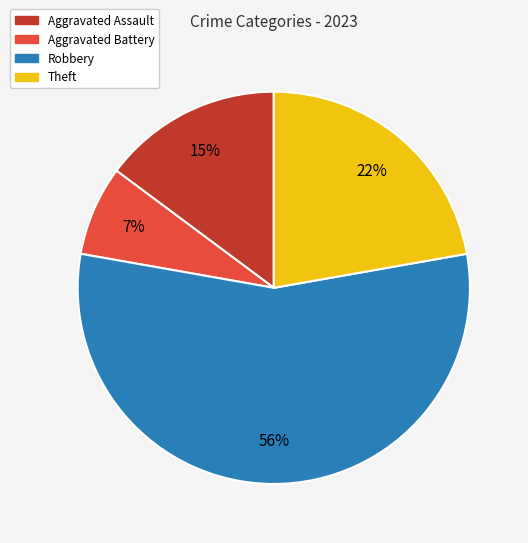

The Aggravated Battery slice represents 1% of the pie. True or false?

False